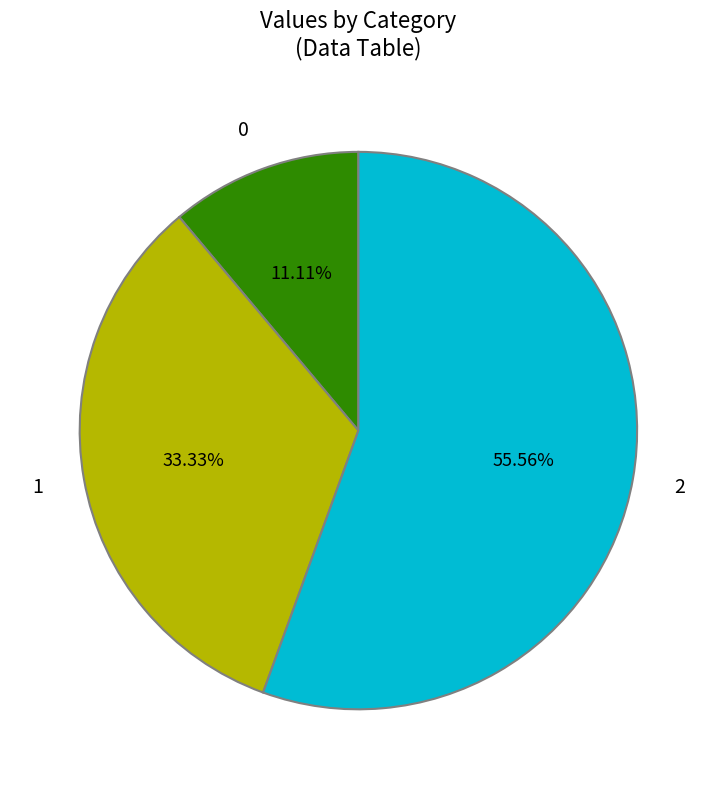

How many slices are in this pie chart?

3